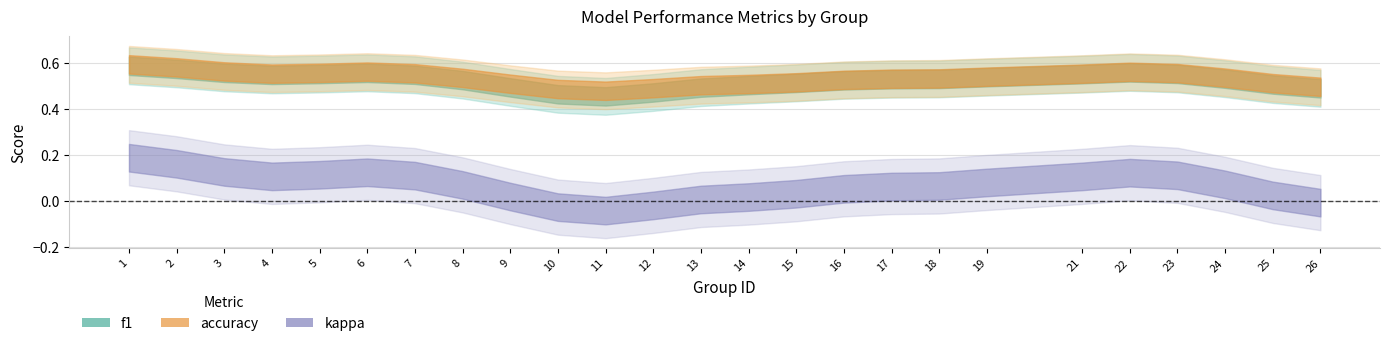

Where is accuracy nearest to the value 0?

11